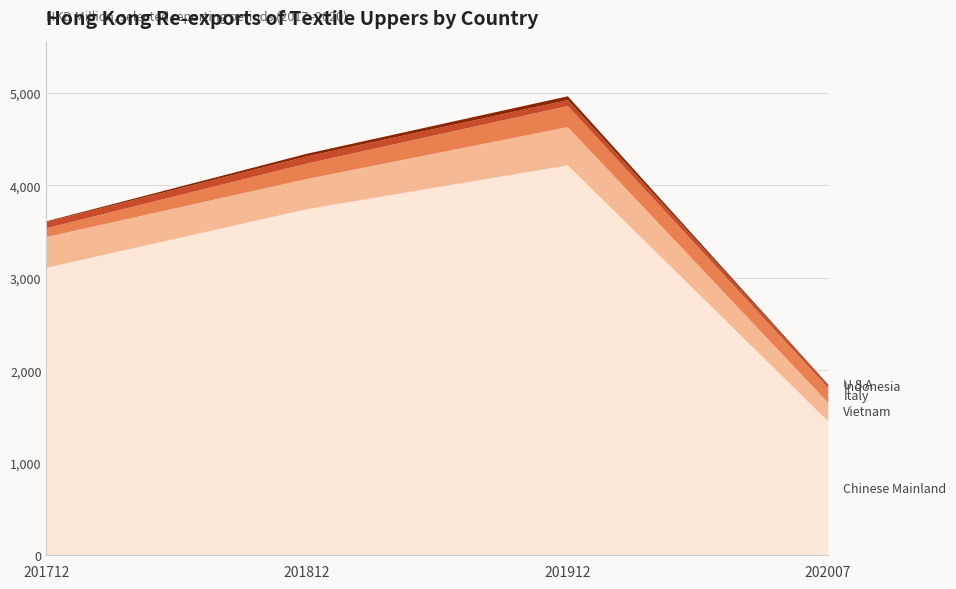

What is the approximate value of 201812 at INDONESIA?

77.7